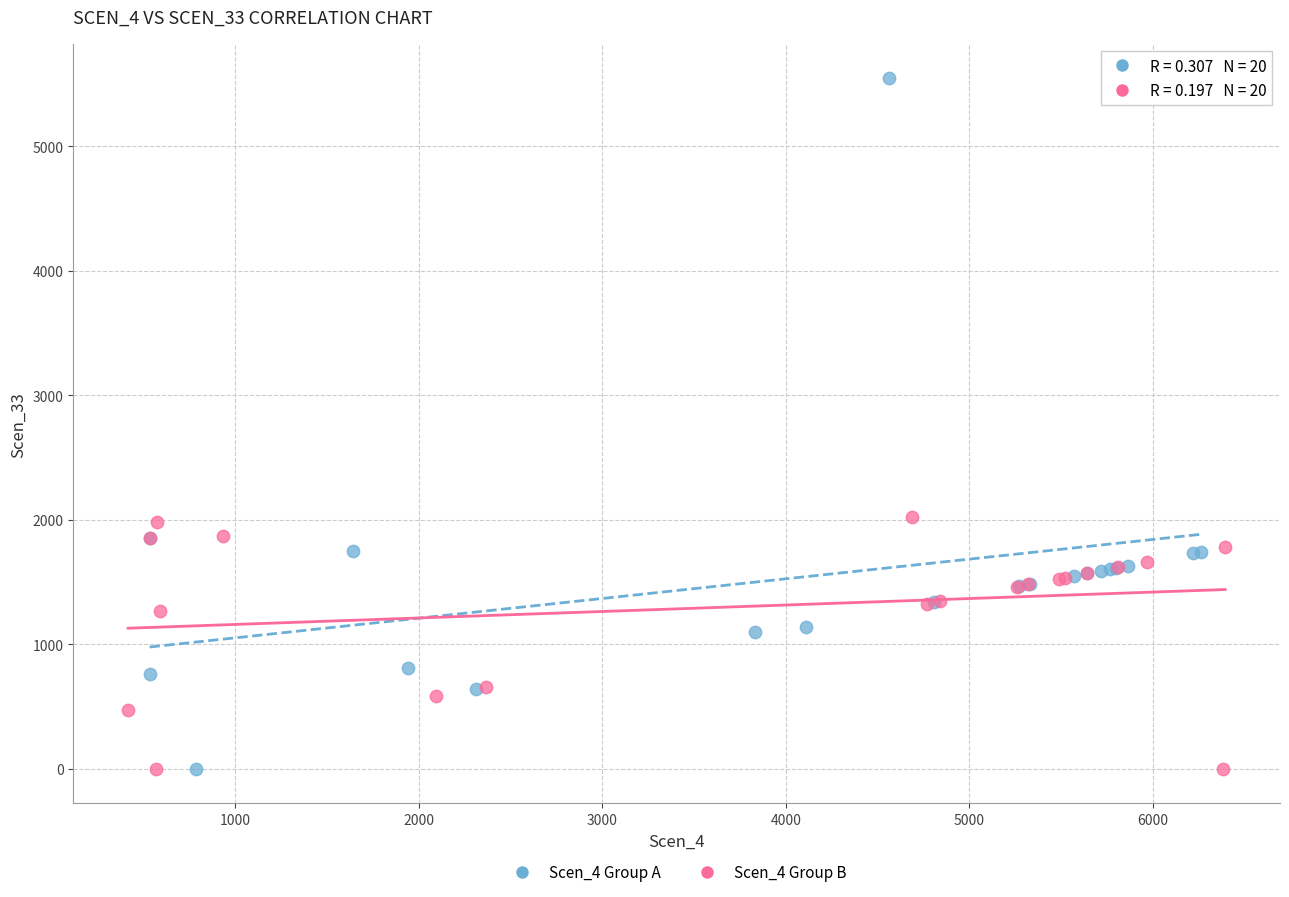

Which series has the largest Y range (max minus min)?

Scen_4 Group A